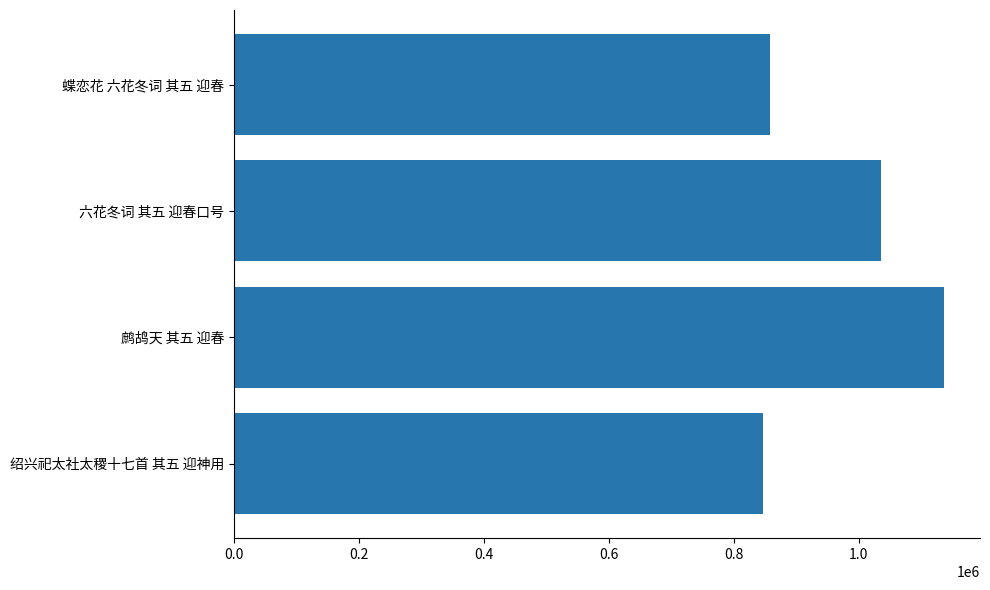

What is the ratio of the value at 鹧鸪天 其五 迎春 to the value at 绍兴祀太社太稷十七首 其五 迎神用?

1.3